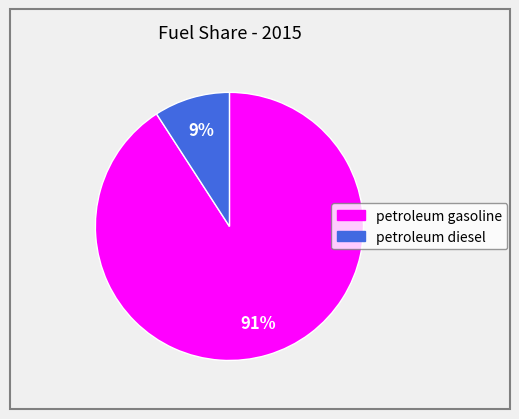

The petroleum gasoline slice represents 98% of the pie. True or false?

False